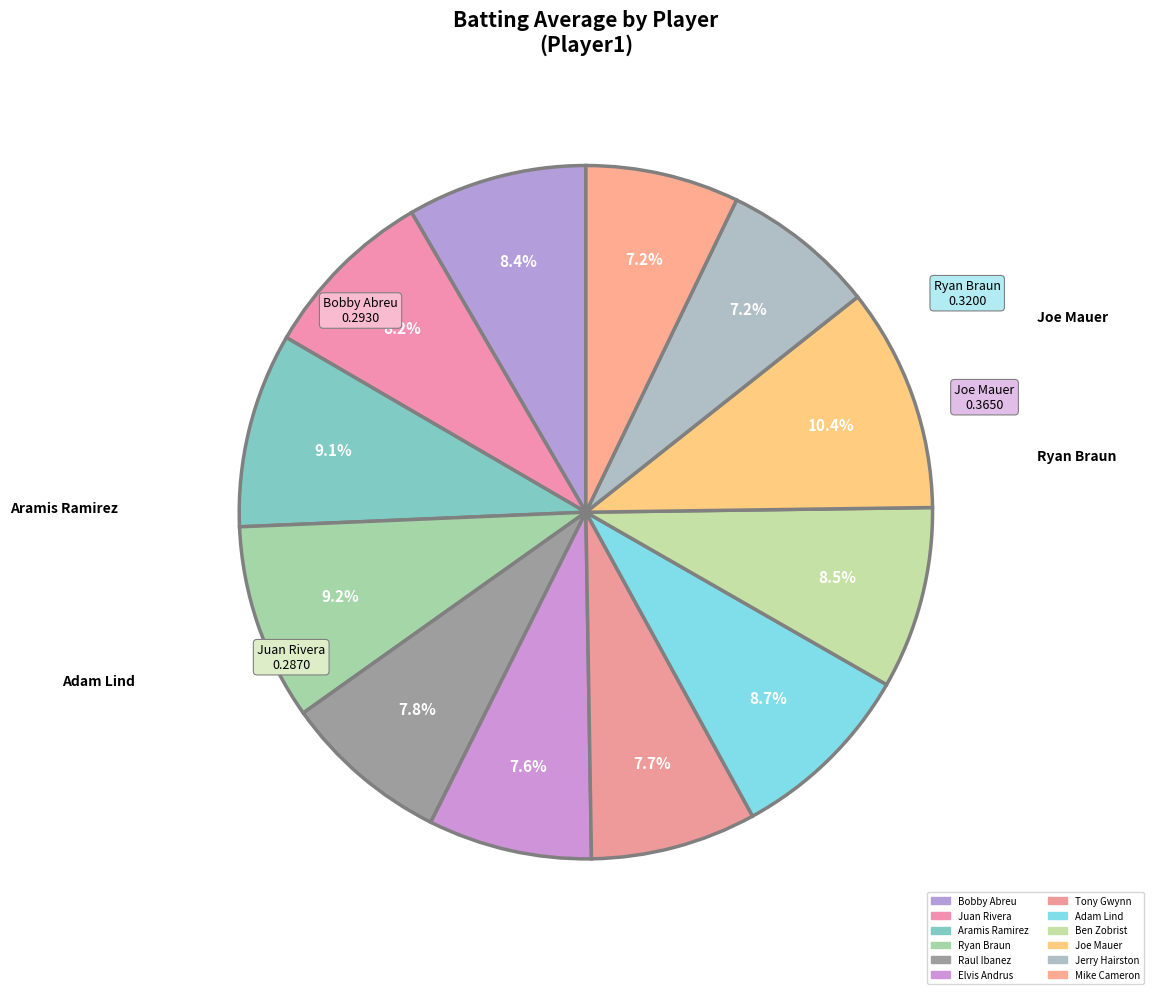

How many slices are in this pie chart?

12